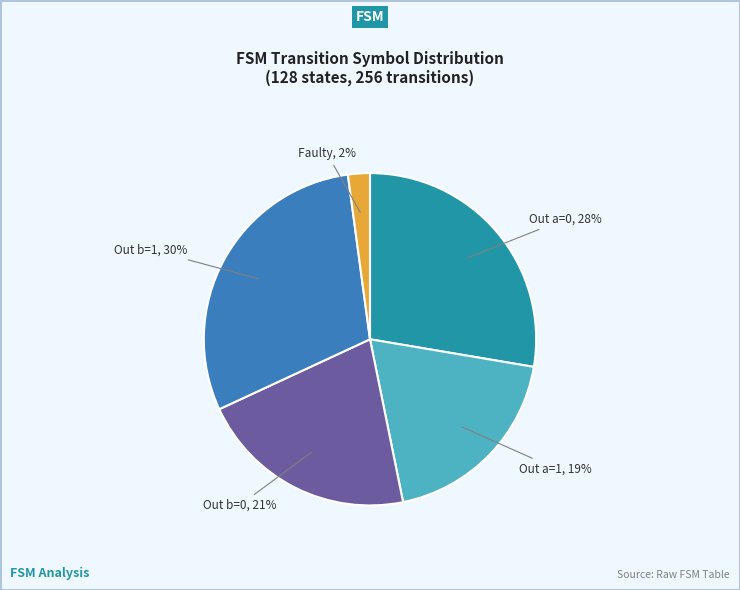

How many slices are in this pie chart?

5